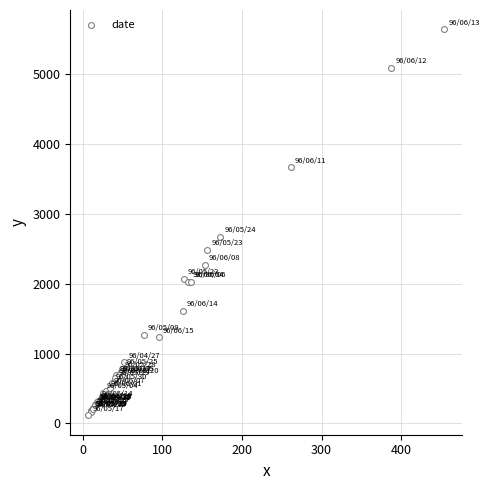

What Y value in the scatter plot is closest to 2878?

2672.6